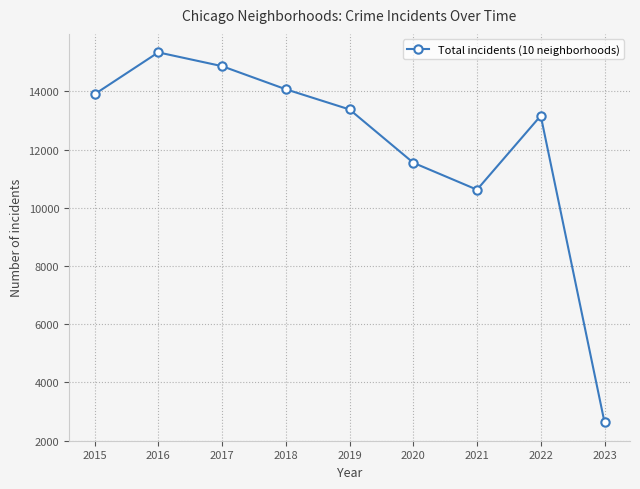

What is the greatest value displayed?

15341